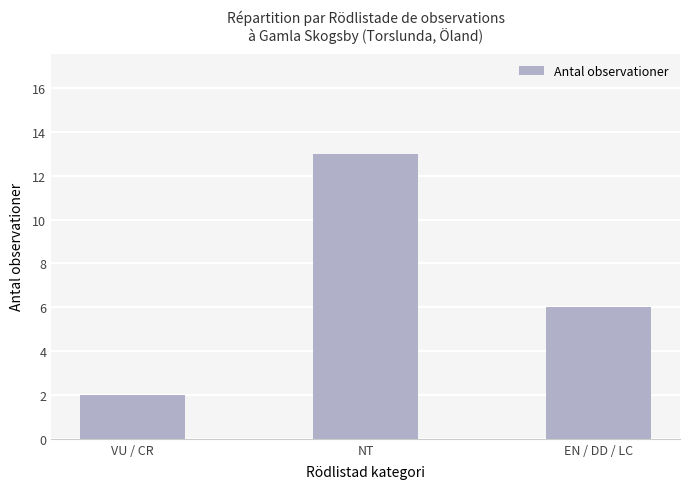

Count the values in the range 2 to 13.

3